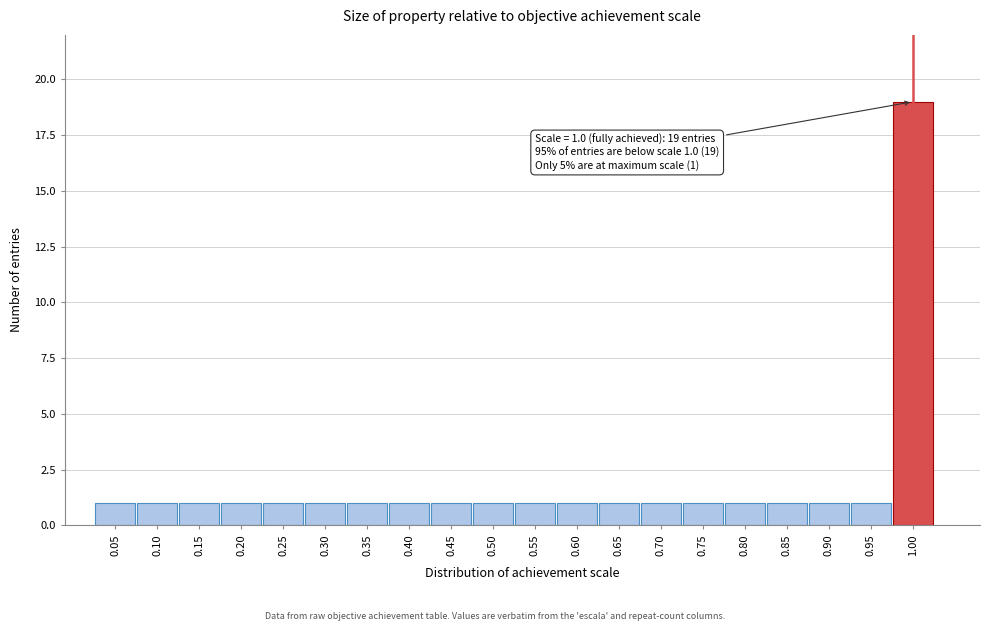

Reading left to right, list all the values displayed in this chart.

1	1	1	1	1	1	1	1	1	1	1	1	1	1	1	1	1	1	1	19